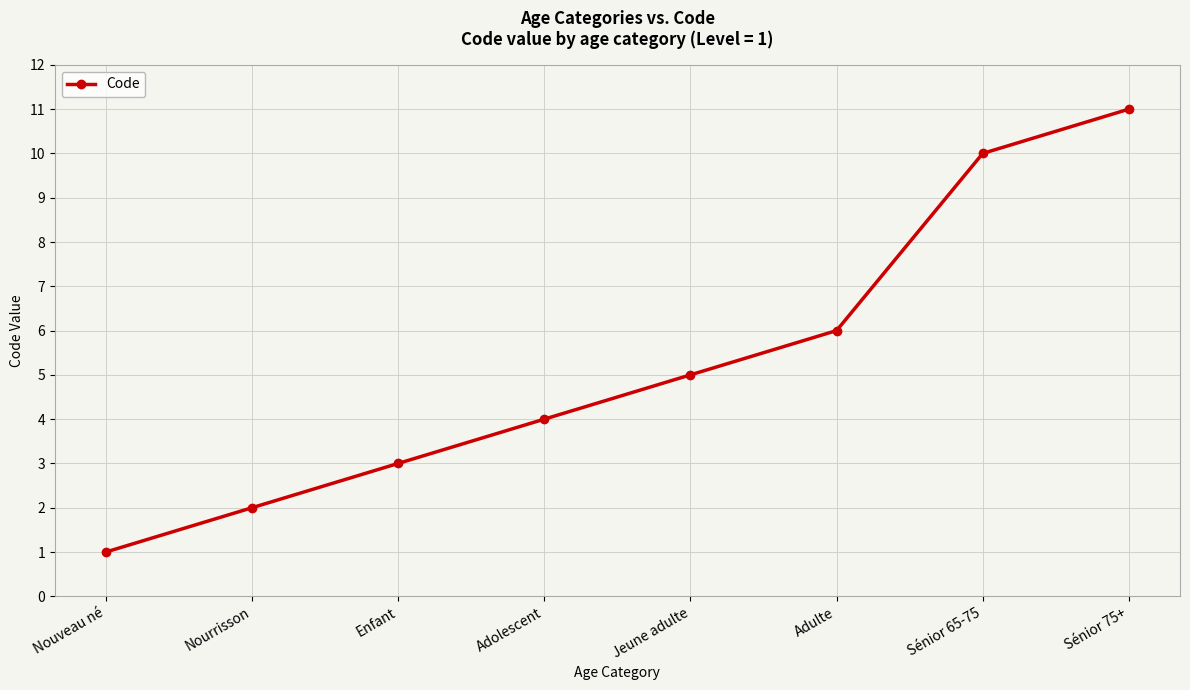

What is the label of the 2nd point from the right?

Sénior 65-75